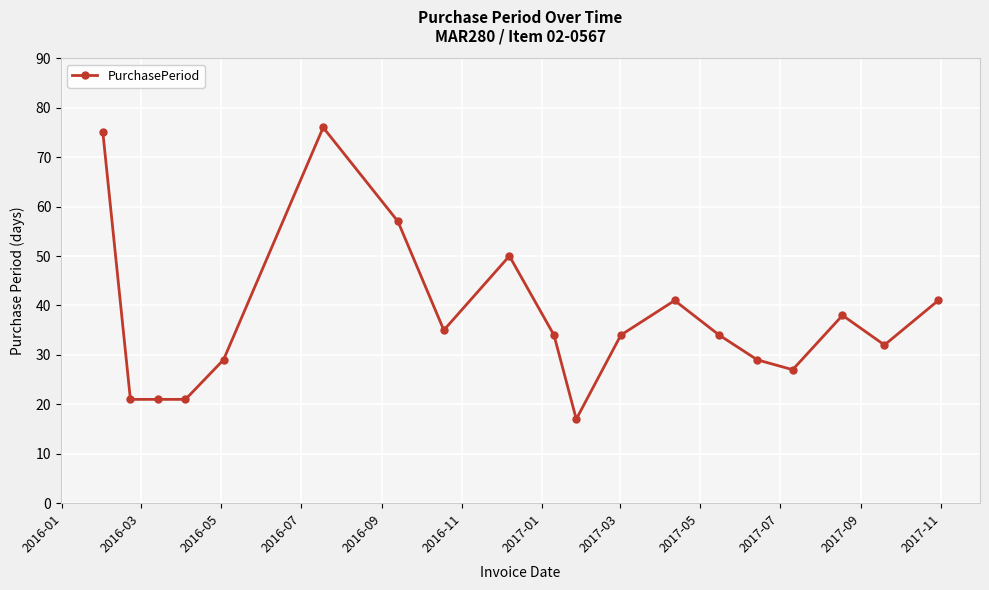

What is the minimum value shown in the chart?

17